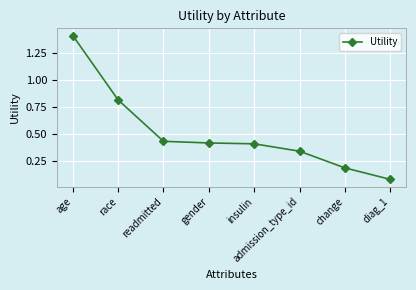

True or false: there are more than 1 points higher than both neighbors.

False